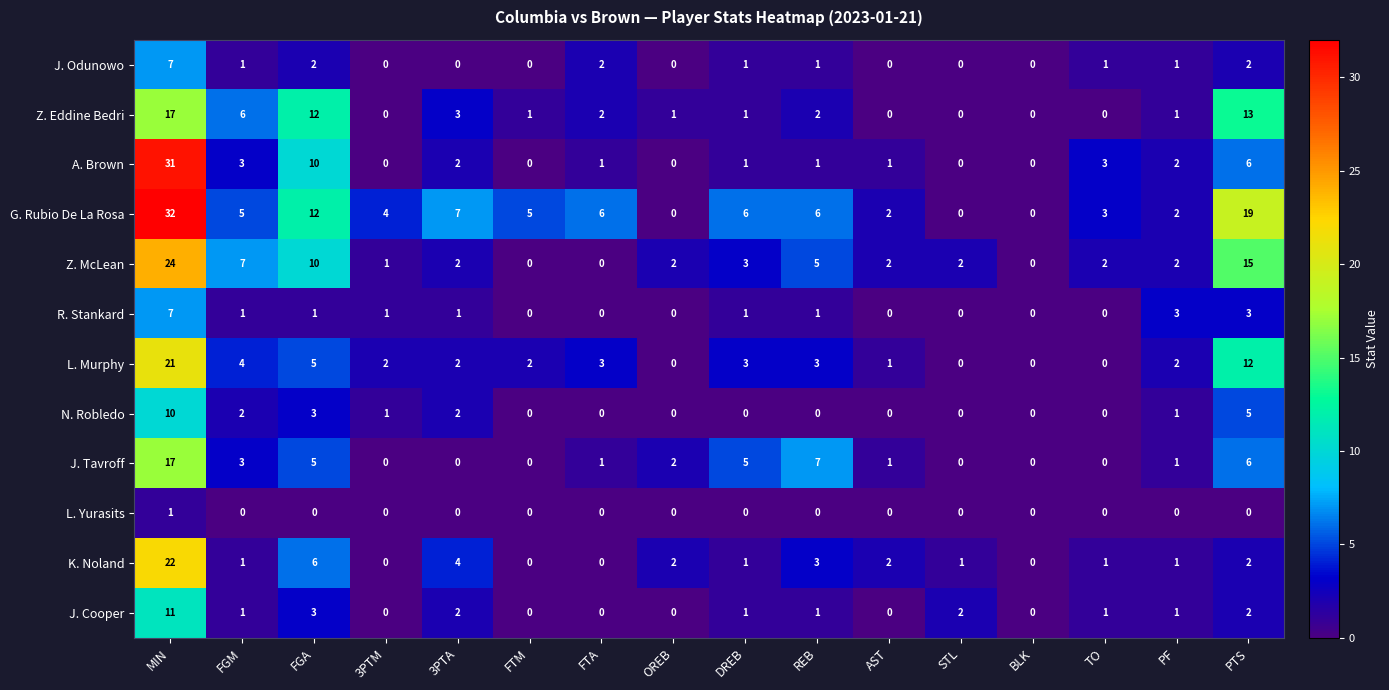

Which series has the largest total across all categories?

G. Rubio De La Rosa